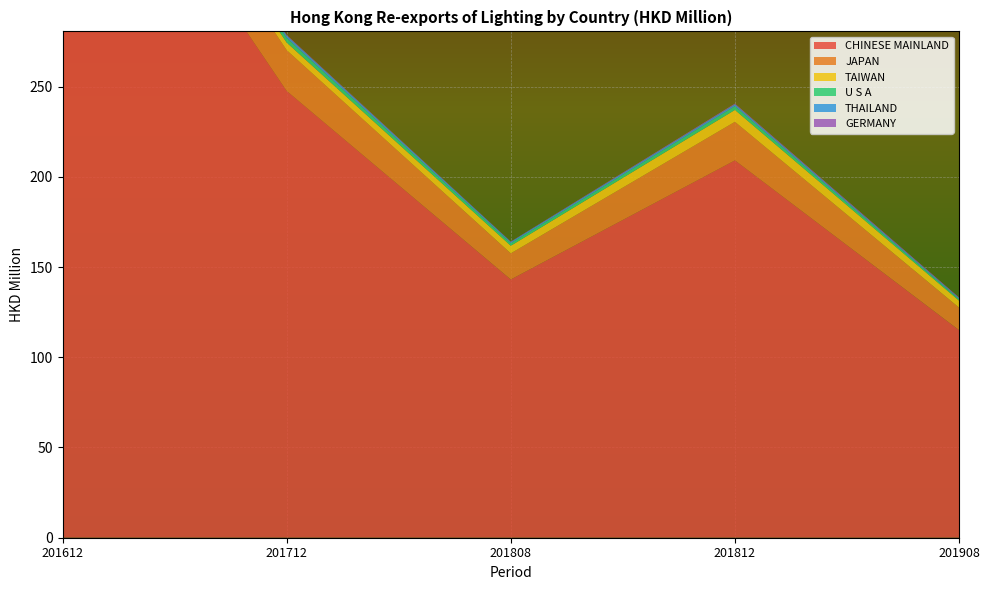

Reading right to left, what are all the values shown in this chart?

CHINESE MAINLAND: 115.1	209.1	143.1	247.6	431.1
JAPAN: 12.5	21.4	14.5	22.6	25.4
TAIWAN: 3.9	6.6	4.2	4.2	4.2
U S A: 0.8	2.1	1.4	2.6	2.0
THAILAND: 0.6	1.0	0.7	1.3	1.1
GERMANY: 0.4	0.4	0.2	0.3	0.7